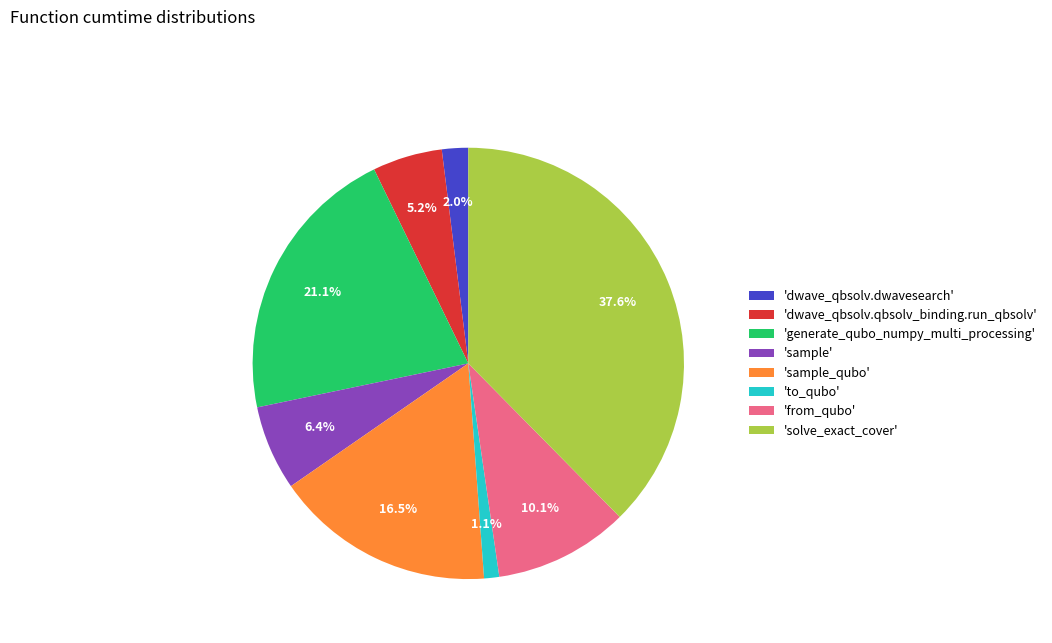

Is there a majority slice in this chart?

No